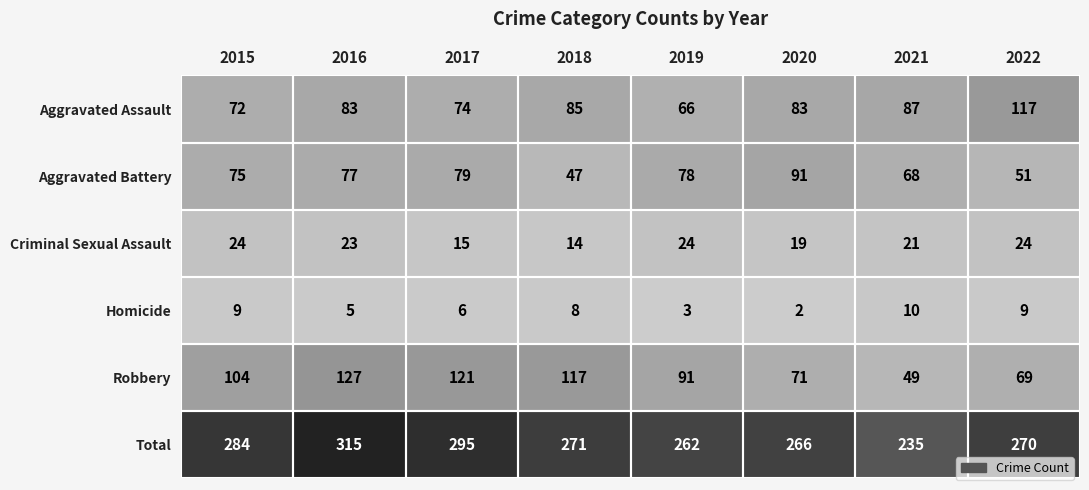

True or false: Criminal Sexual Assault has a value of 24 at 2015.

True